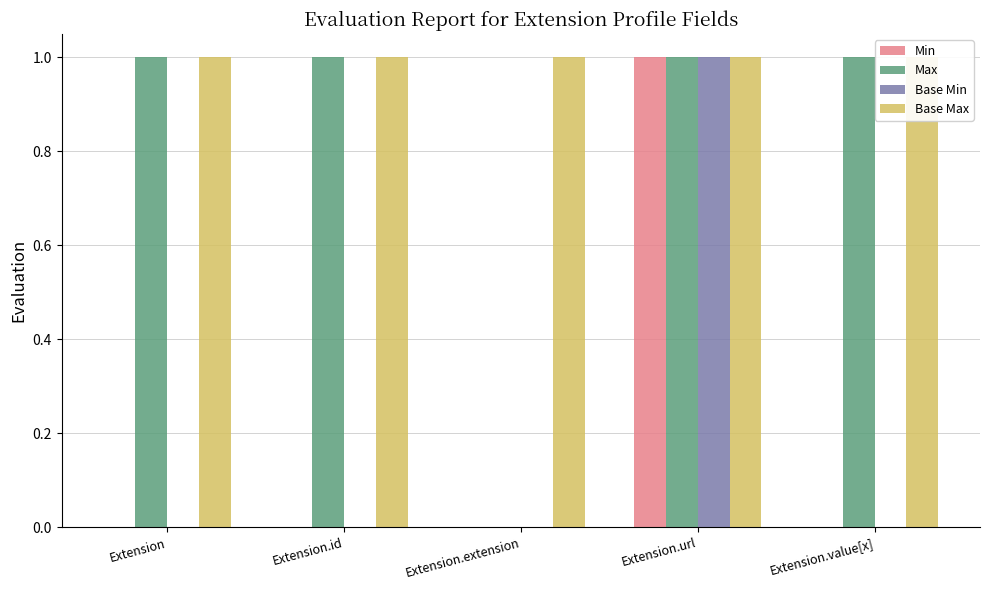

Rank the categories by Base Max value from highest to lowest.

Extension, Extension.id, Extension.extension, Extension.url, Extension.value[x]